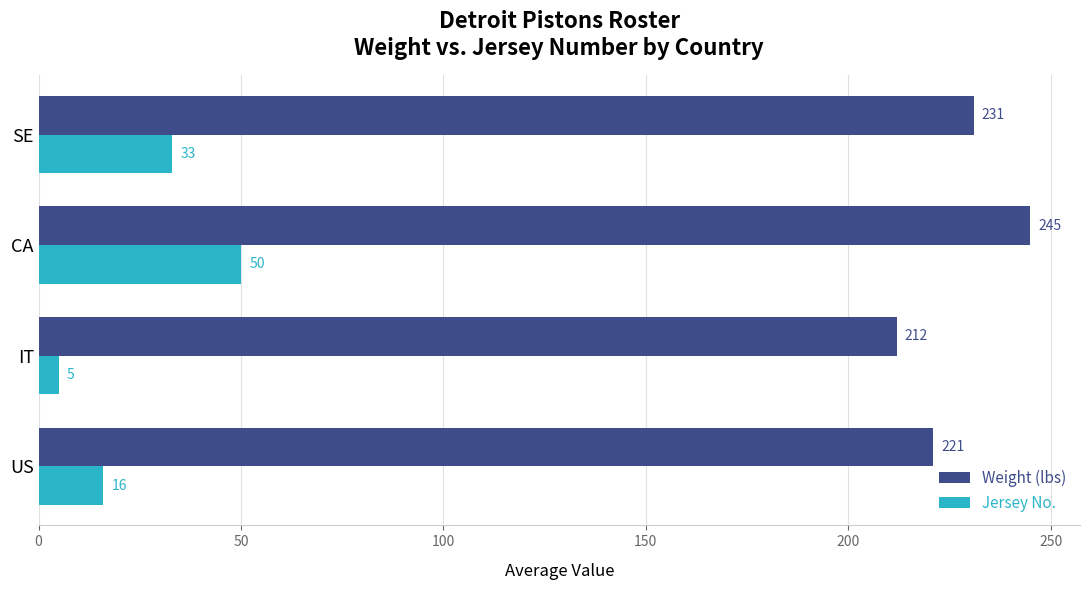

The value of Jersey No. at CA is 34. True or false?

False